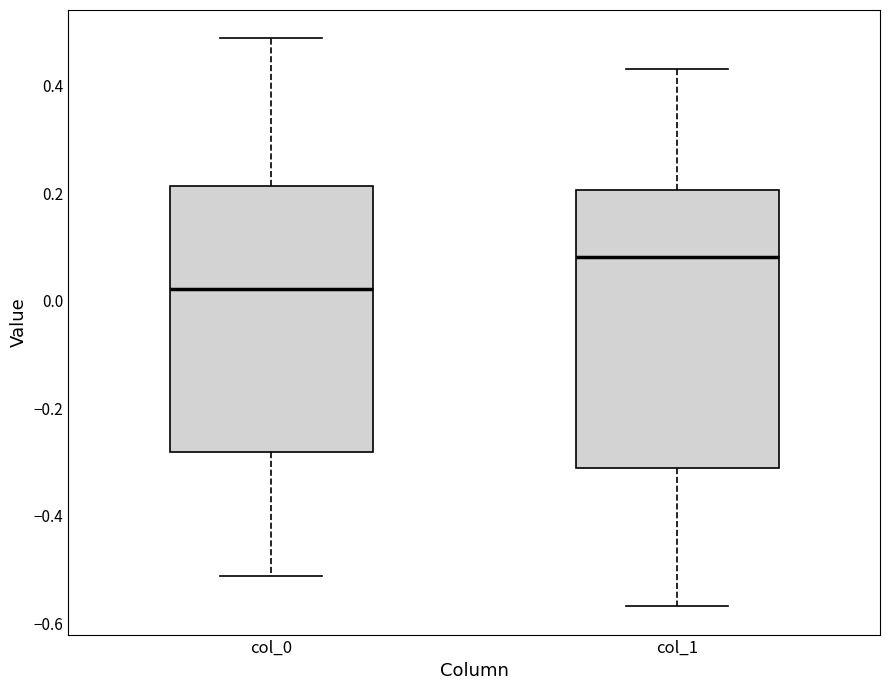

Reading left to right, read every box against the y-axis: the position of its median line, the range the box covers, and the ends of its whiskers. The values are not printed on the chart, so give them approximately, as read against the axis.

col_0: median 0.02, box -0.28 to 0.22, whiskers -0.52 to 0.48
col_1: median 0.08, box -0.32 to 0.20, whiskers -0.56 to 0.44